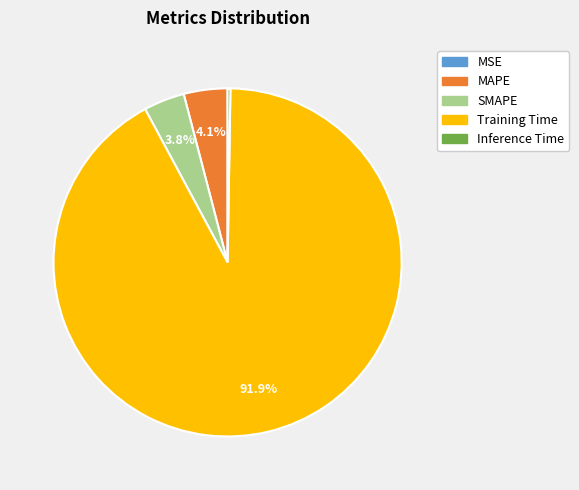

What percentage is NOT represented by MAPE?

95.9%